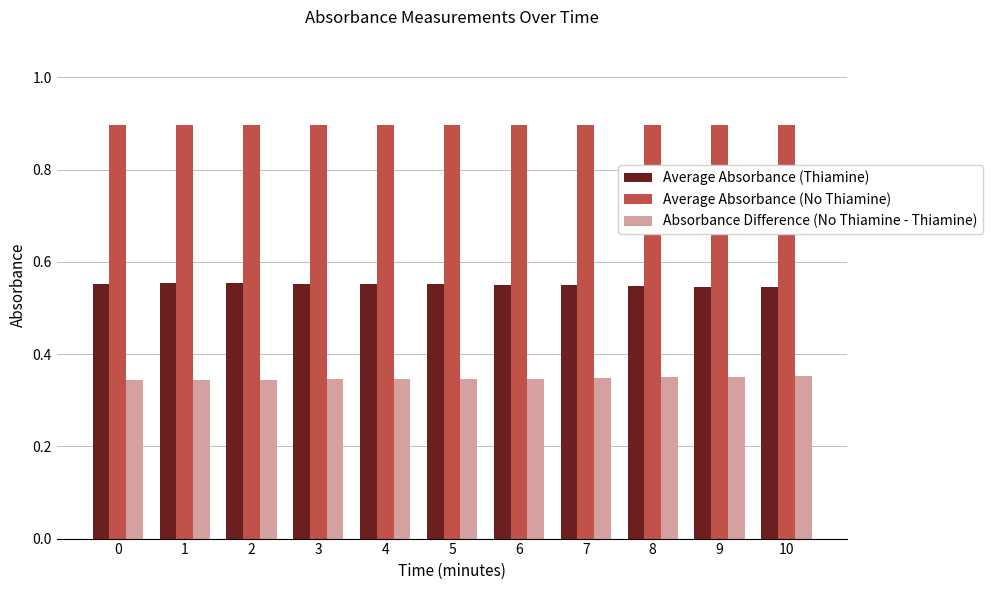

Does the chart contain any negative values?

No